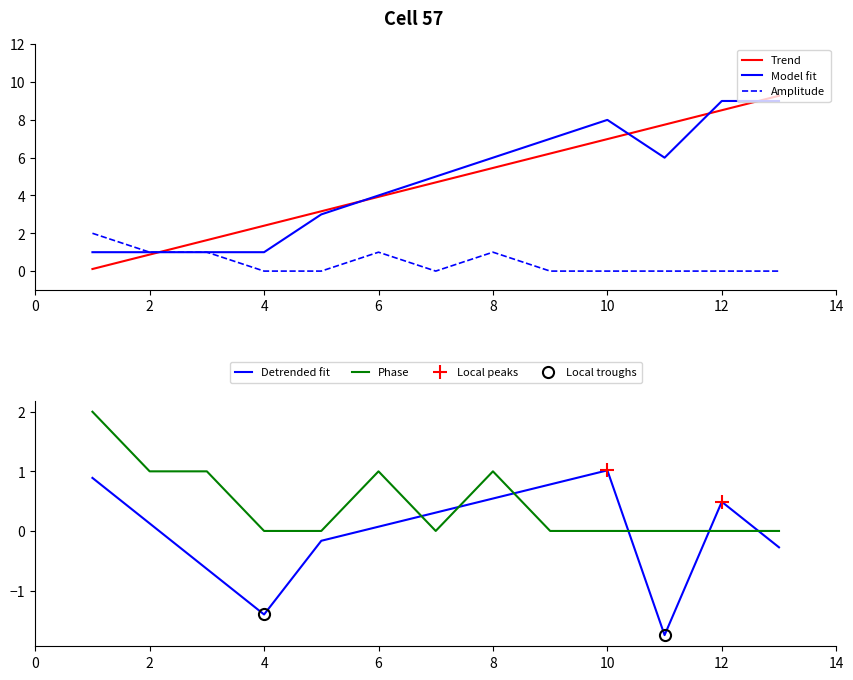

What is the approximate value of col_1 at 9?

7